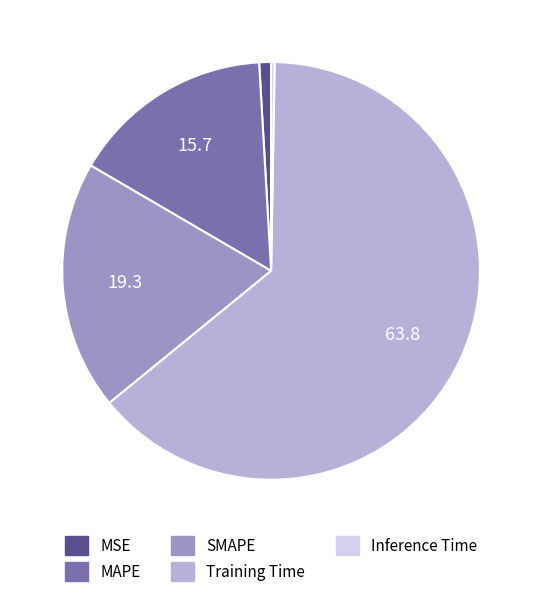

Is it true that SMAPE is 19% of the pie?

True